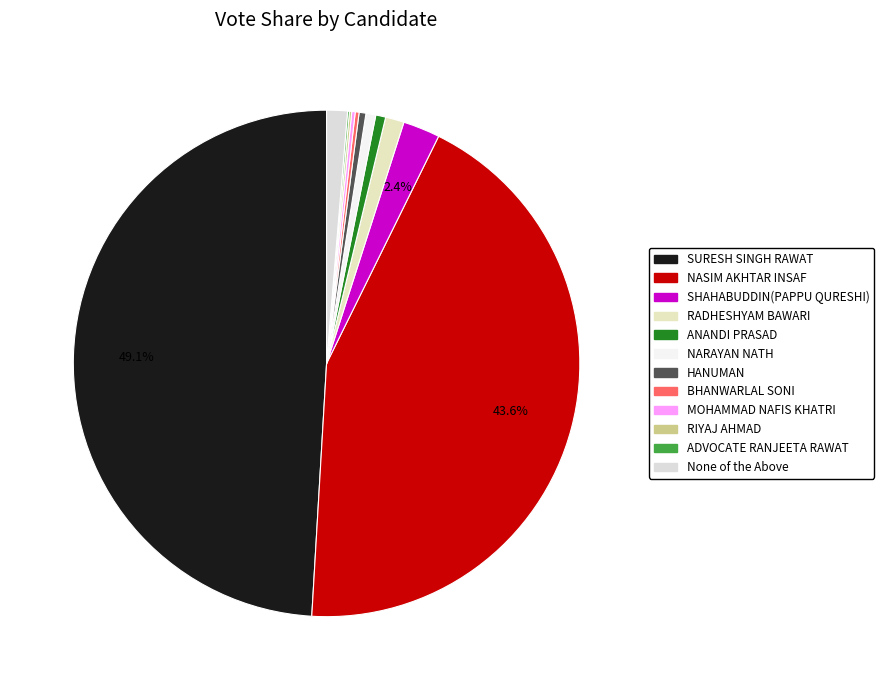

What percentage is NOT represented by SURESH SINGH RAWAT?

50.9%